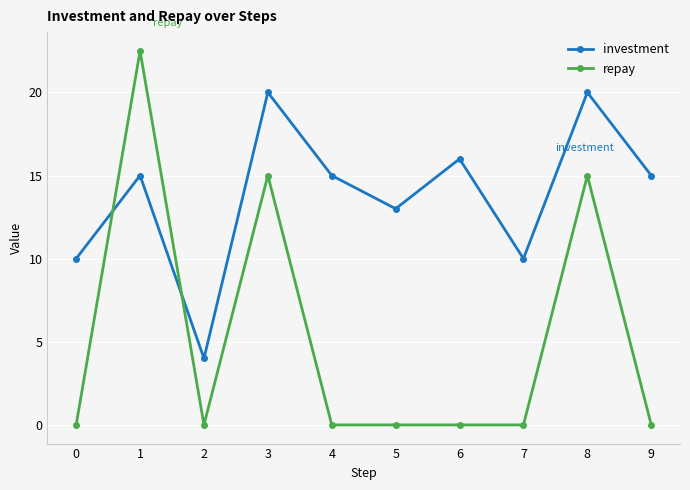

List the series in order of their overall mean, lowest first.

repay, investment